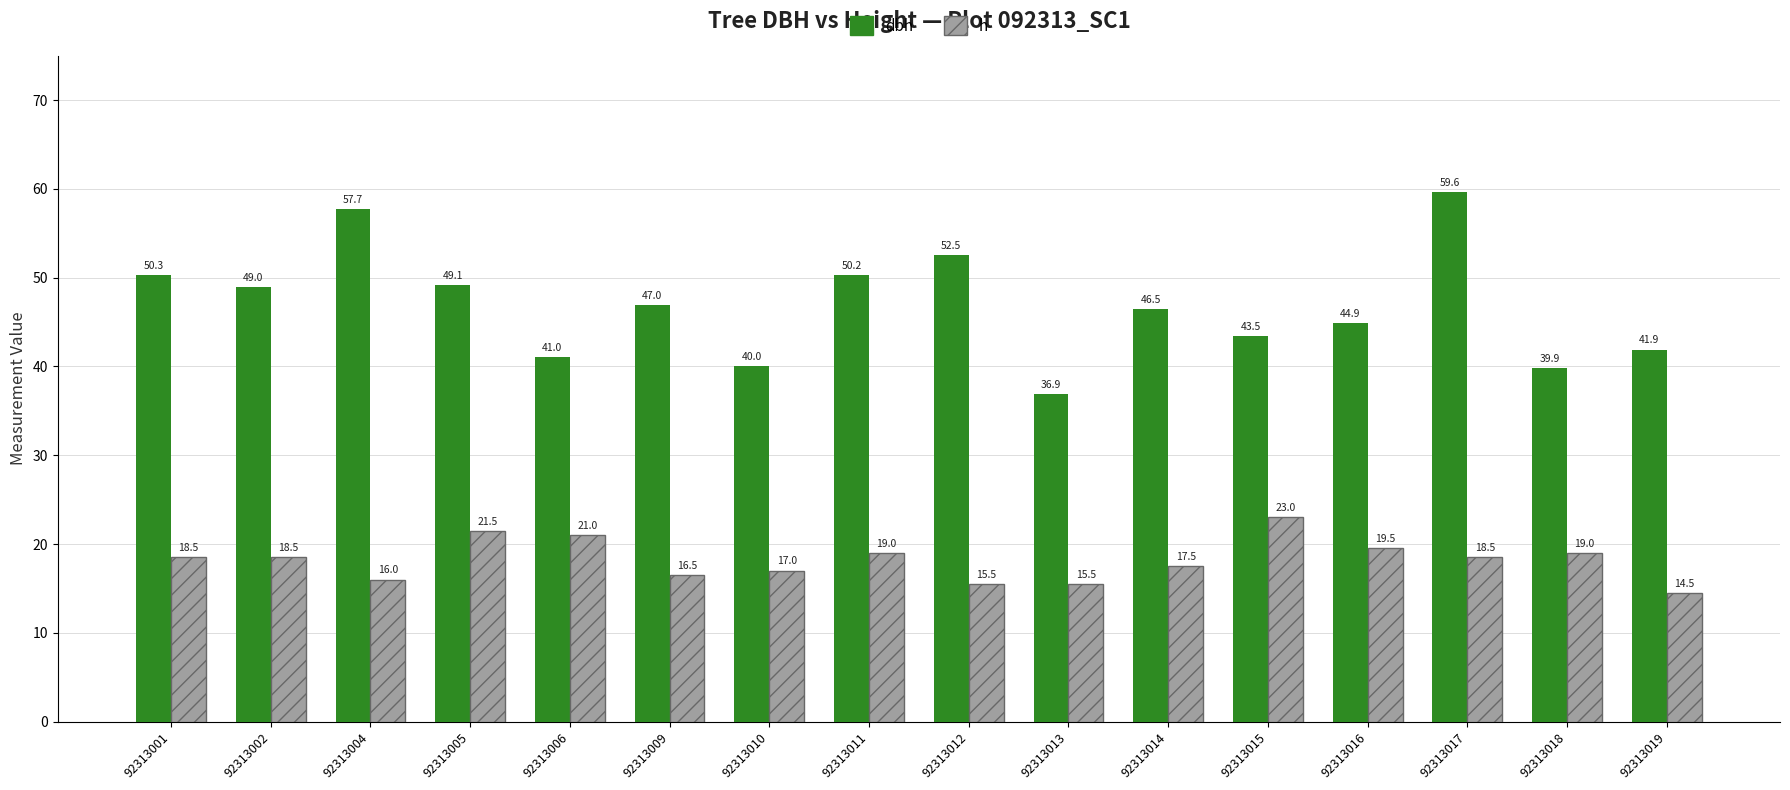

At which category is the sum across all series the highest?

92313017